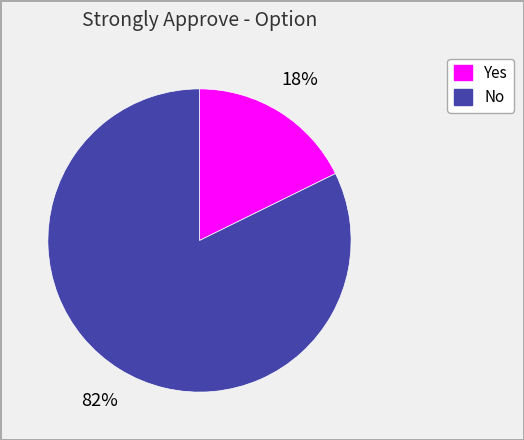

Does Yes represent more than half of the total?

No